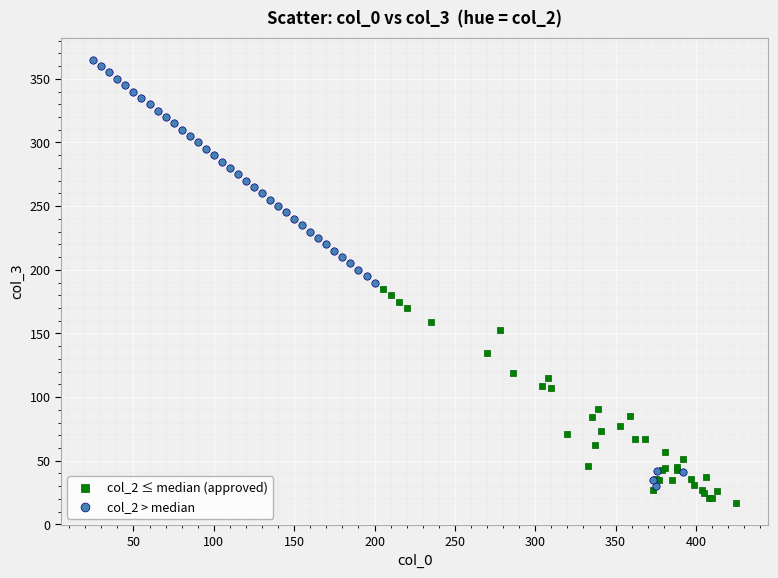

Which series reaches the maximum Y coordinate?

col_2 > median